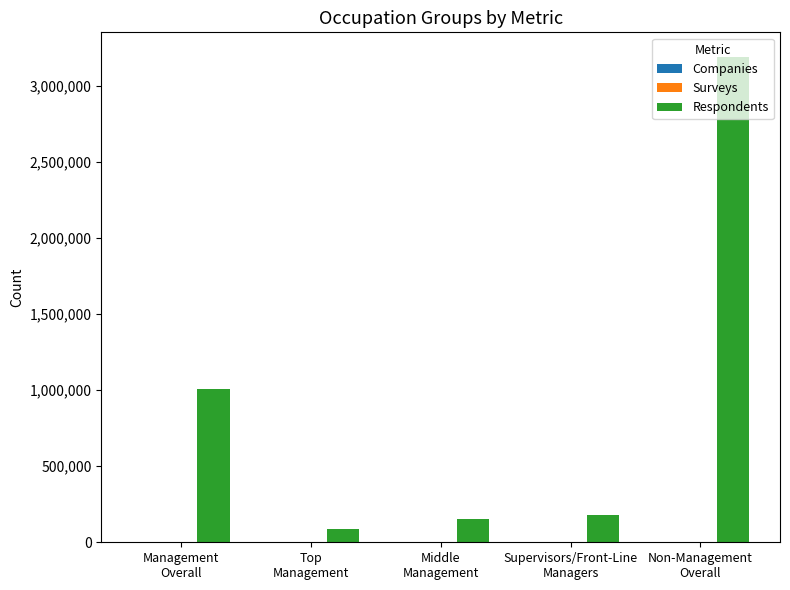

Which series has the widest spread of values?

Respondents